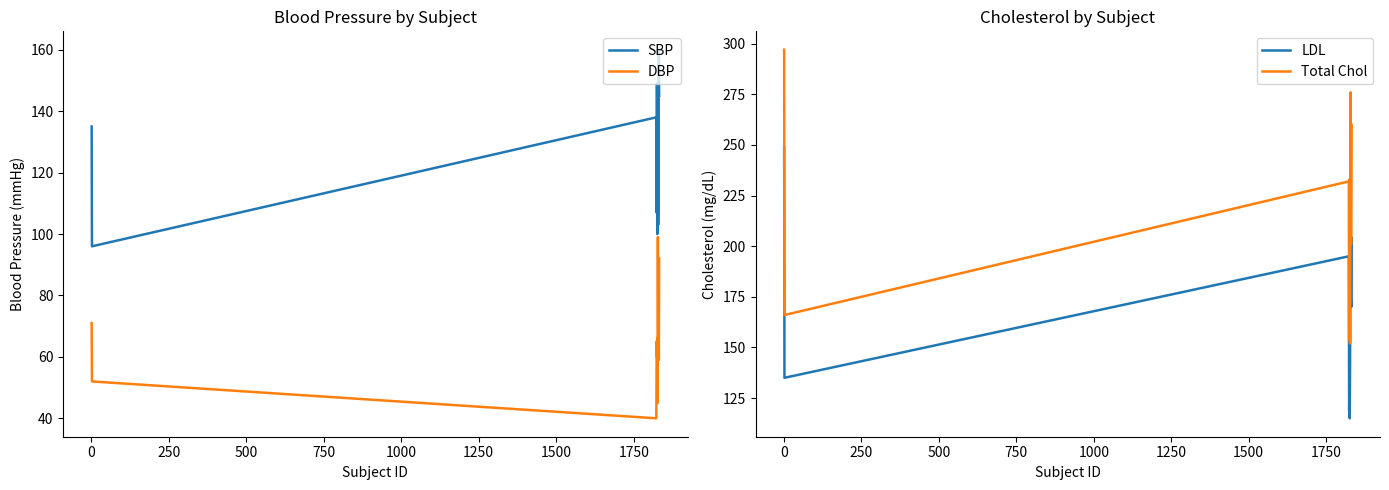

True or false: LDL and Total Chol intersect in this chart.

False